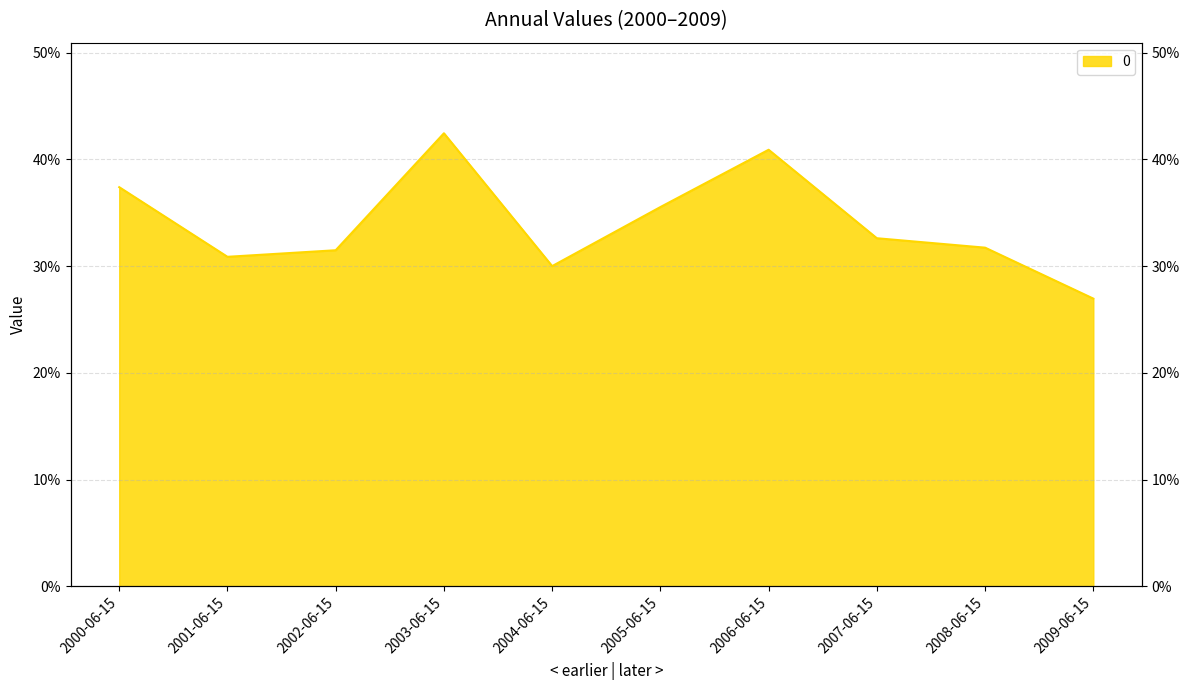

The value at 2003-06-15 is 0.4. True or false?

True